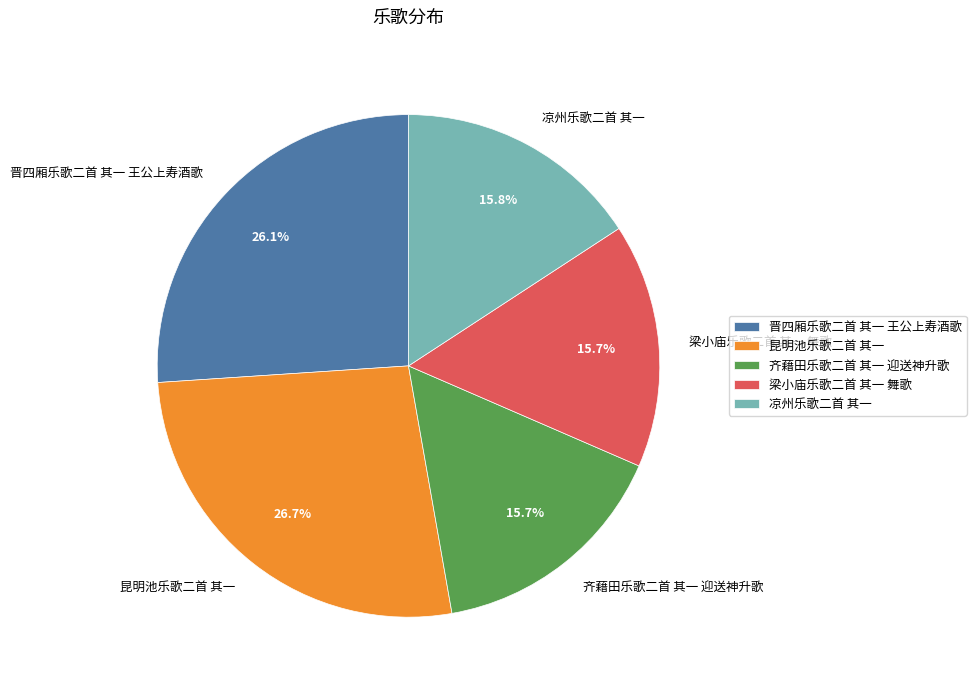

Approximately how many times larger is the value at 昆明池乐歌二首 其一 compared to 梁小庙乐歌二首 其一 舞歌?

1.7